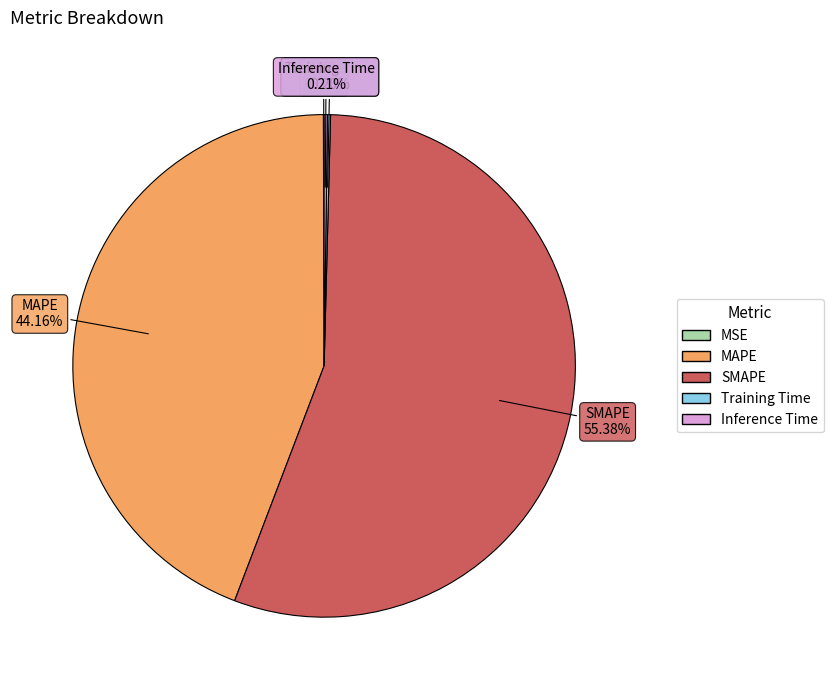

True or false: SMAPE accounts for 55% of the total.

True